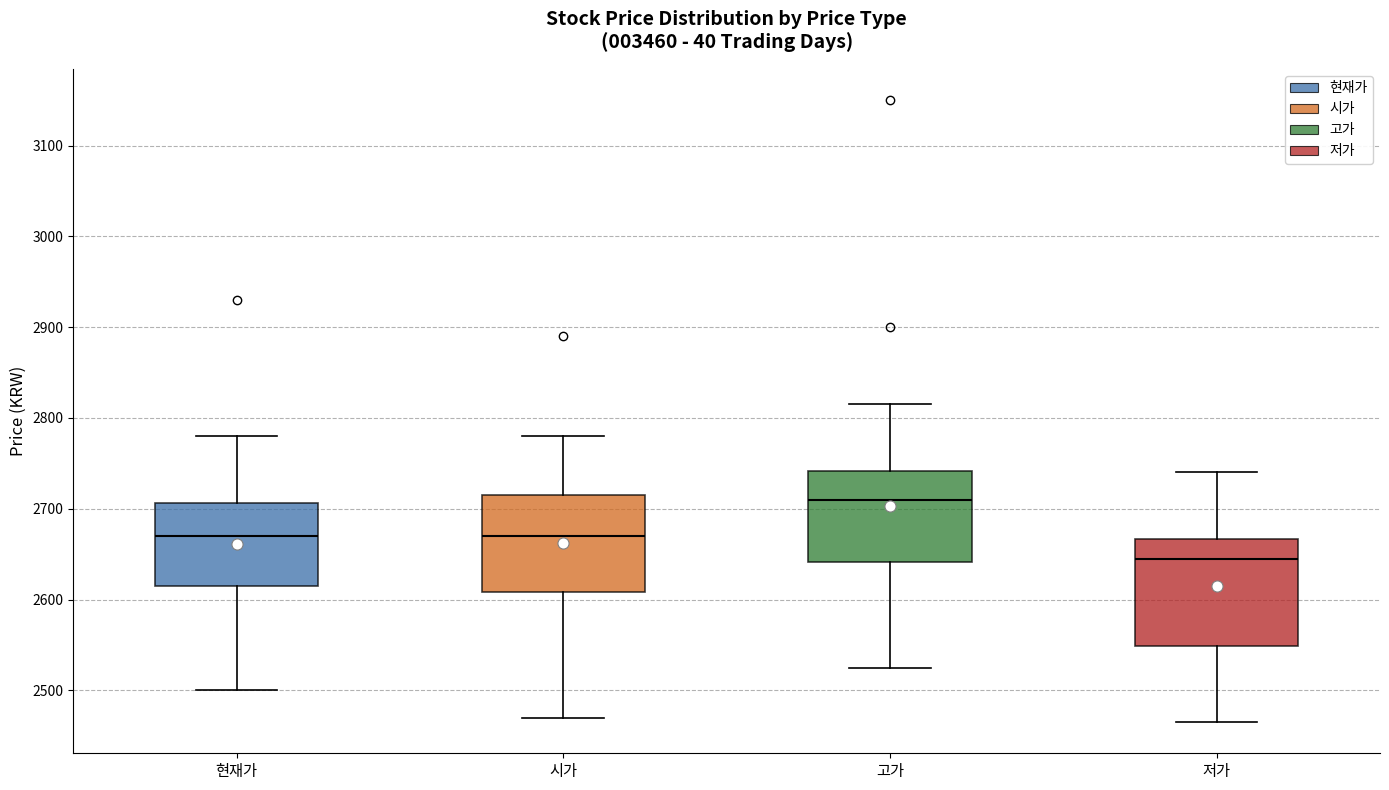

Where is the upper edge of the box for 시가 on the y-axis? The values are not printed on the chart, so give them approximately, as read against the axis.

2720